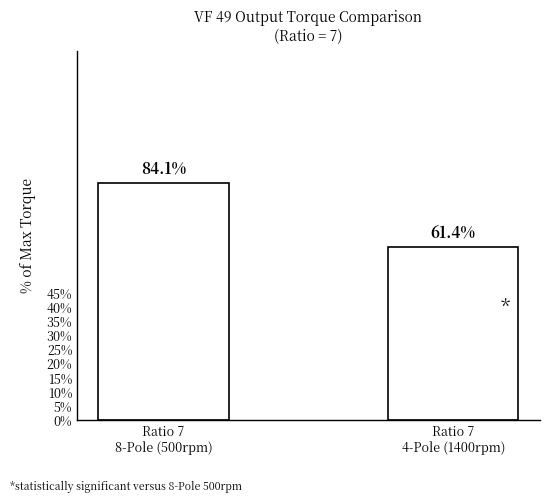

Does the chart contain stacked bars?

No